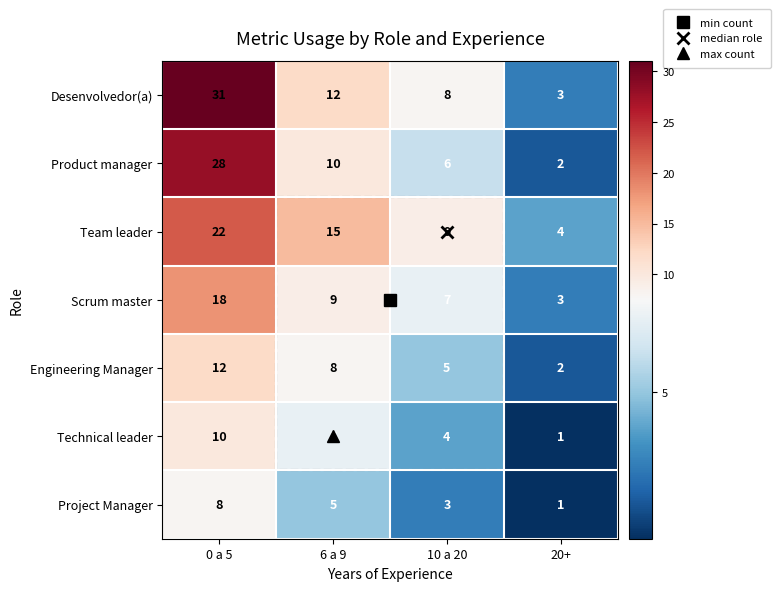

Is it true that Project Manager equals 2 at 0 a 5?

False